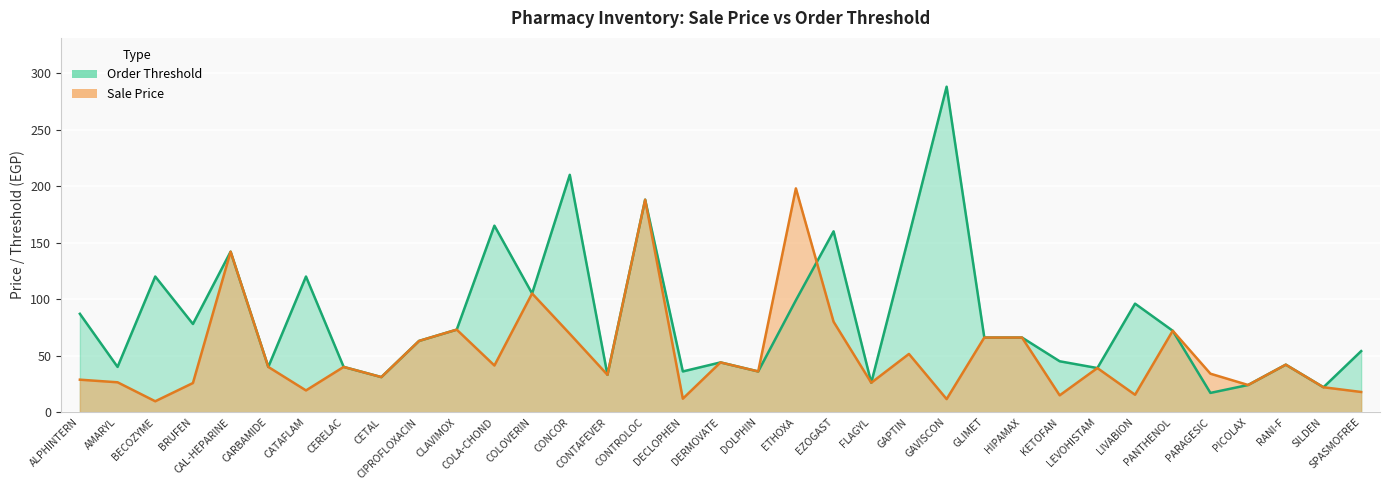

In Sale Price, how many points are higher than both neighbors (excluding endpoints)?

11